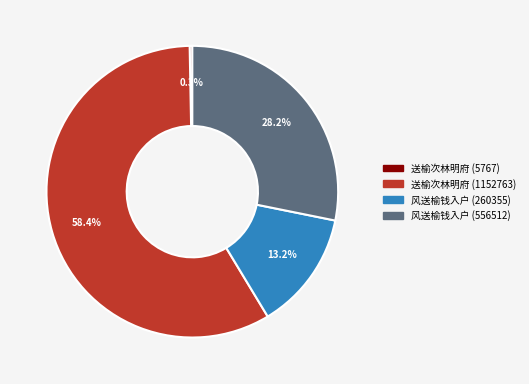

Is the sum of 送榆次林明府 (5767) and 风送榆钱入户 (260355) greater than half?

No